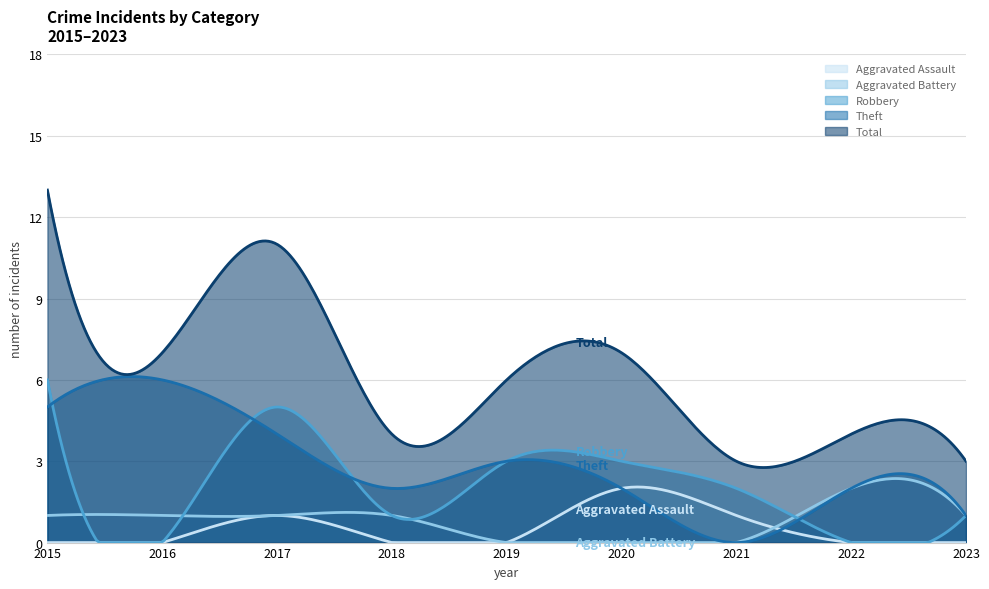

Reading left to right, list all the values displayed in this chart.

Aggravated Assault: 2015=0	2016=0	2017=1	2018=0	2019=0	2020=2	2021=1	2022=0	2023=0
Aggravated Battery: 2015=1	2016=1	2017=1	2018=1	2019=0	2020=0	2021=0	2022=2	2023=1
Robbery: 2015=6	2016=0	2017=5	2018=1	2019=3	2020=3	2021=2	2022=0	2023=1
Theft: 2015=5	2016=6	2017=4	2018=2	2019=3	2020=2	2021=0	2022=2	2023=1
Total: 2015=13	2016=7	2017=11	2018=4	2019=6	2020=7	2021=3	2022=4	2023=3